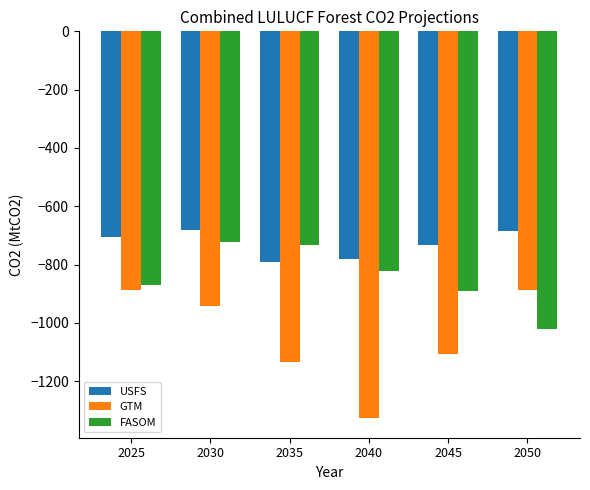

True or false: FASOM has a value of -869.9 at 2025.

True